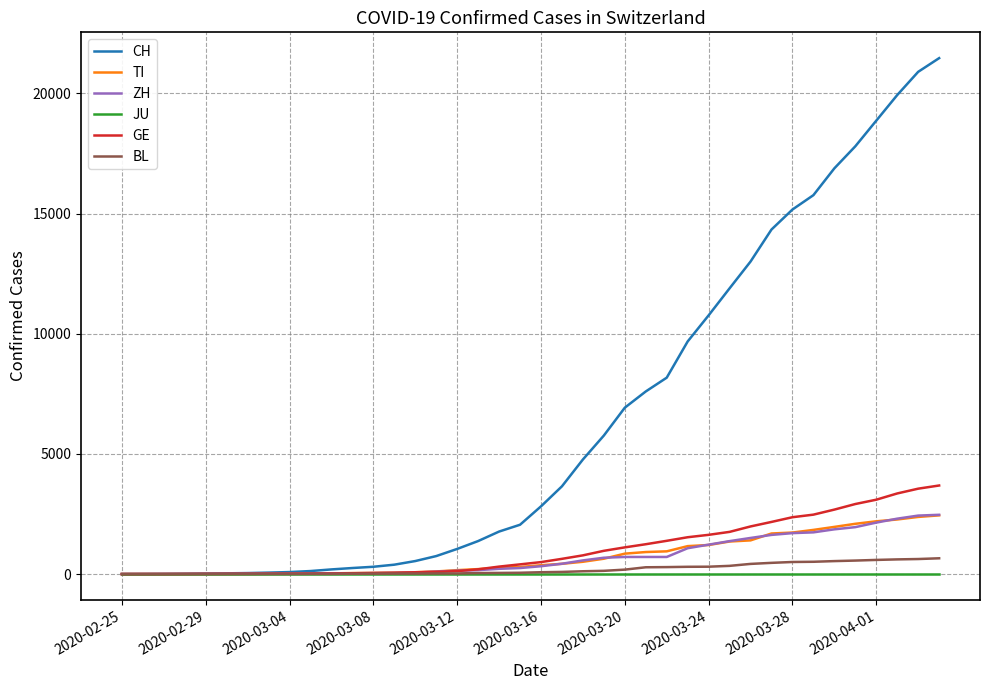

Which series has the largest range (max minus min)?

CH